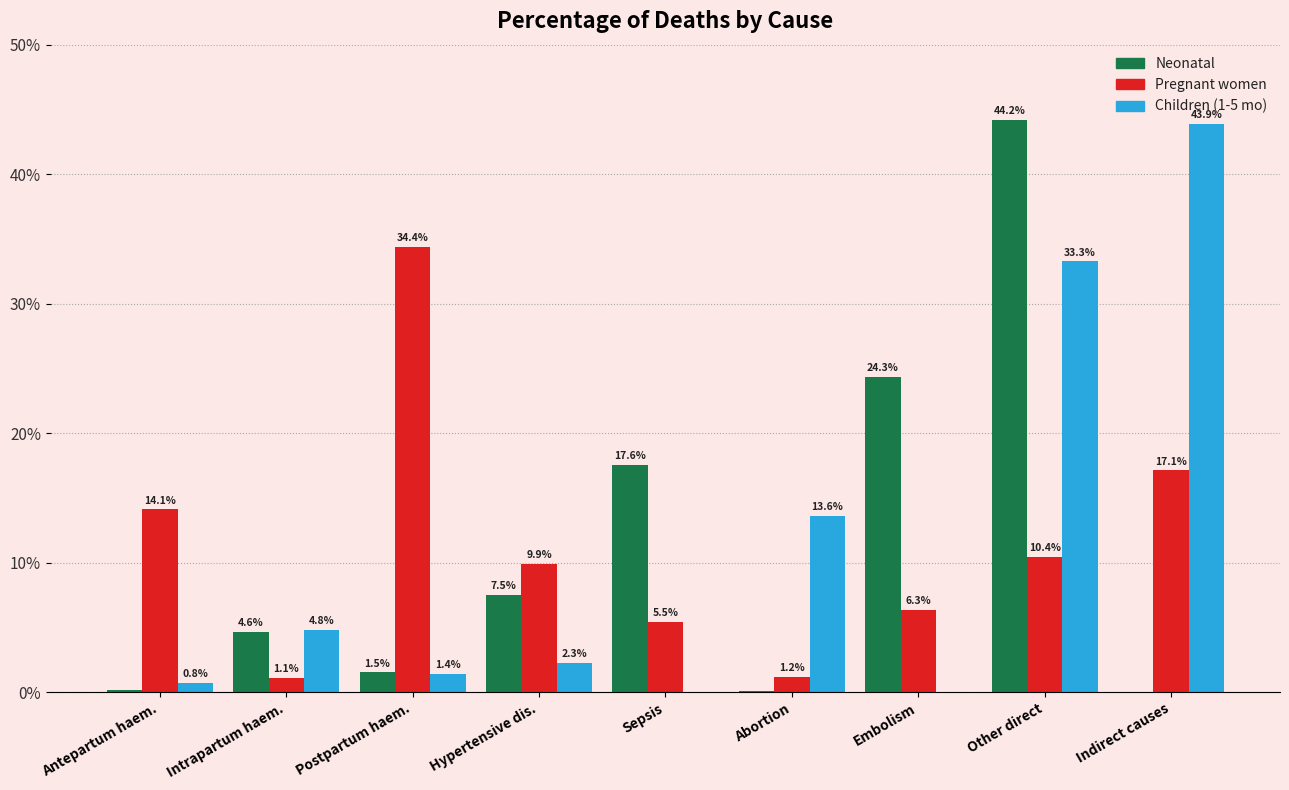

What is the sum of the Neonatal values at Other direct and Intrapartum haem.?

48.8